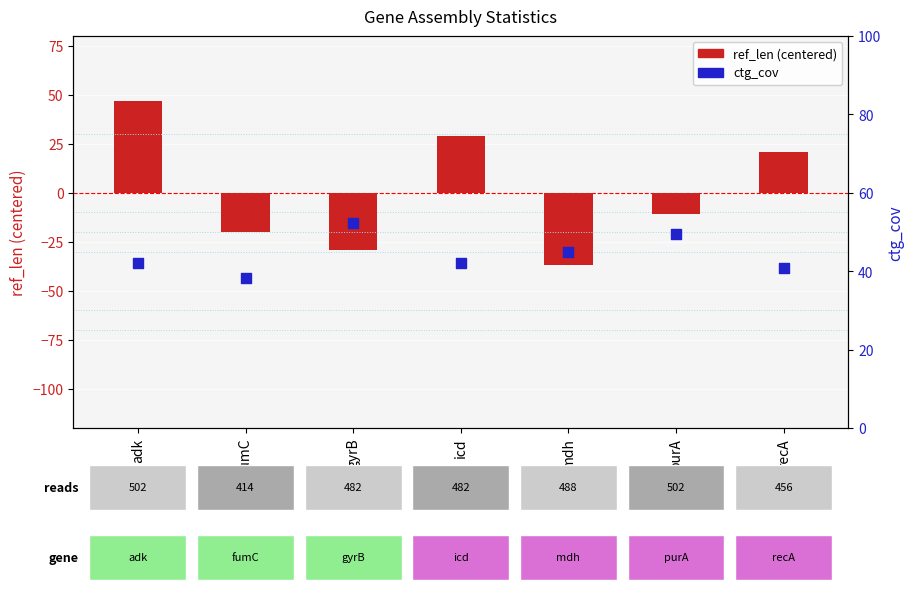

What are all the series names shown in the legend?

ref_len (centered), ctg_cov